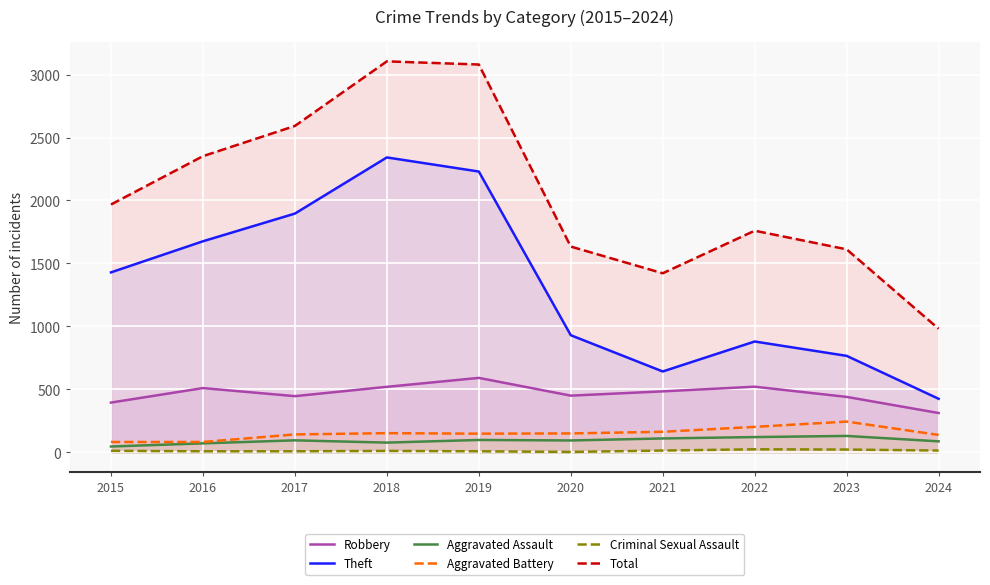

Which series has the widest spread of values?

Total